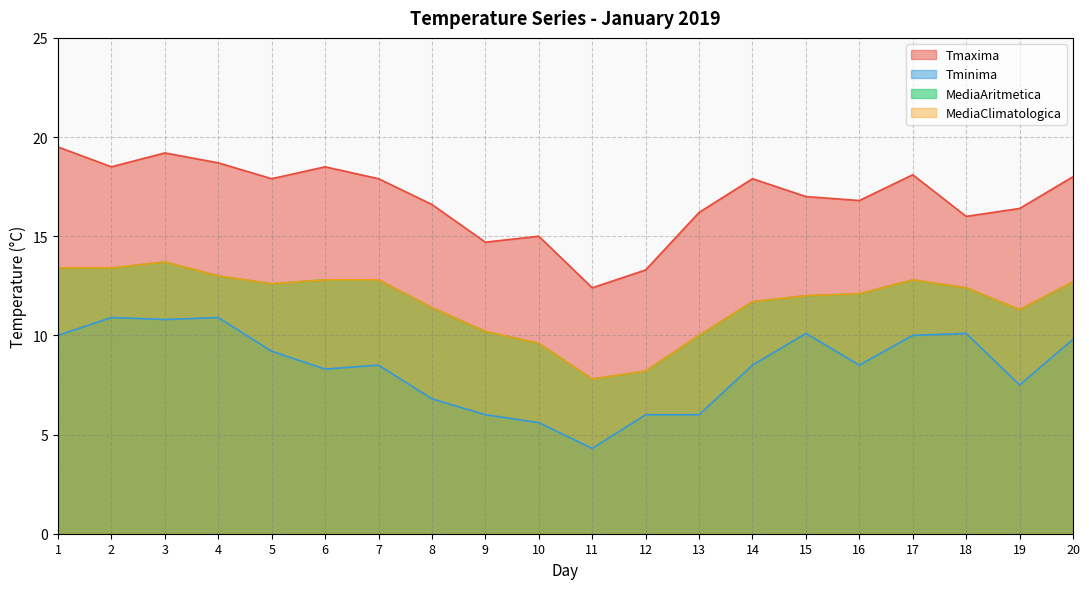

What is the value of the MediaClimatologica point at the 13th from the left?

10.0